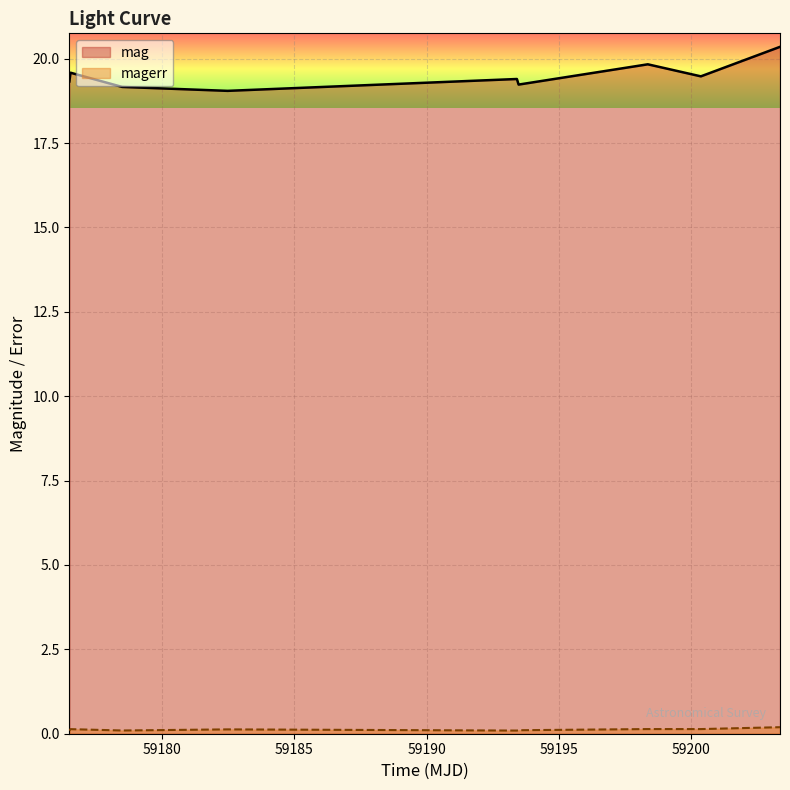

List the series in order of their overall mean, lowest first.

magerr, mag